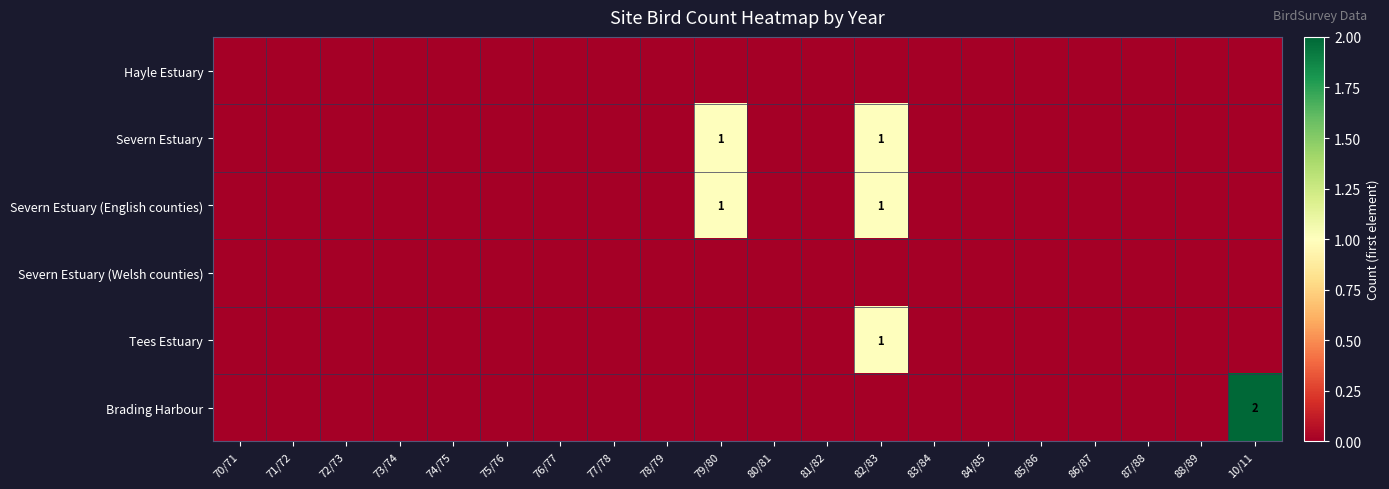

The Brading Harbour series shows 2 at 10/11. True or false?

True